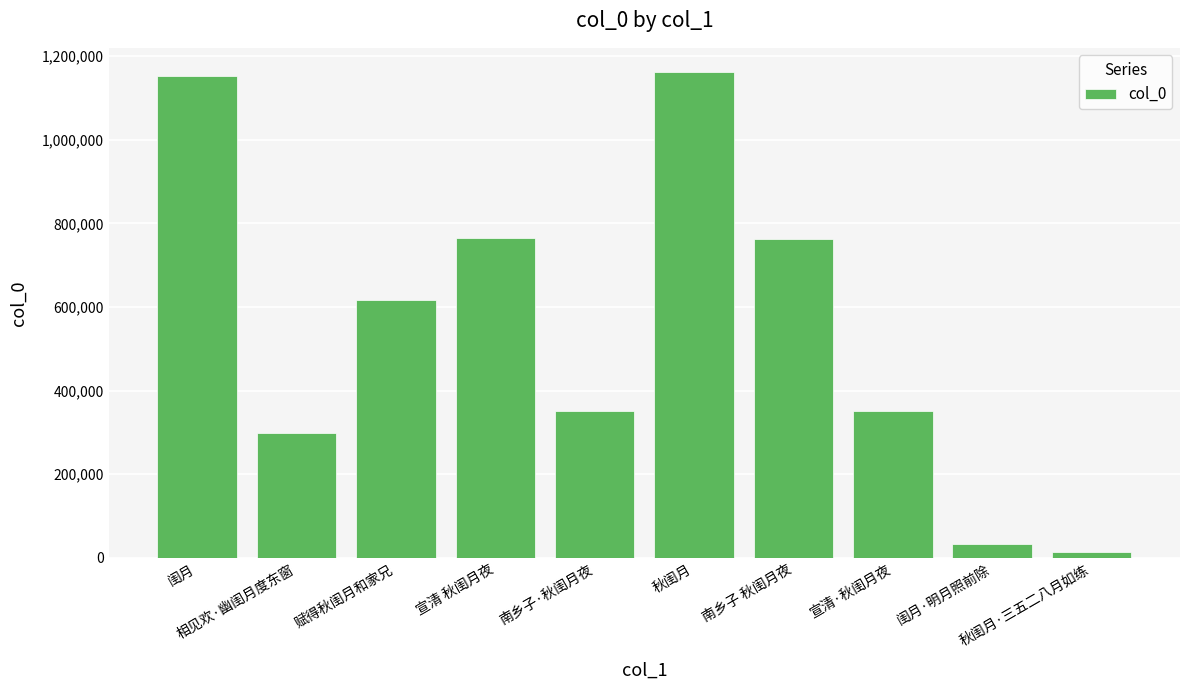

What is the average value?

550636